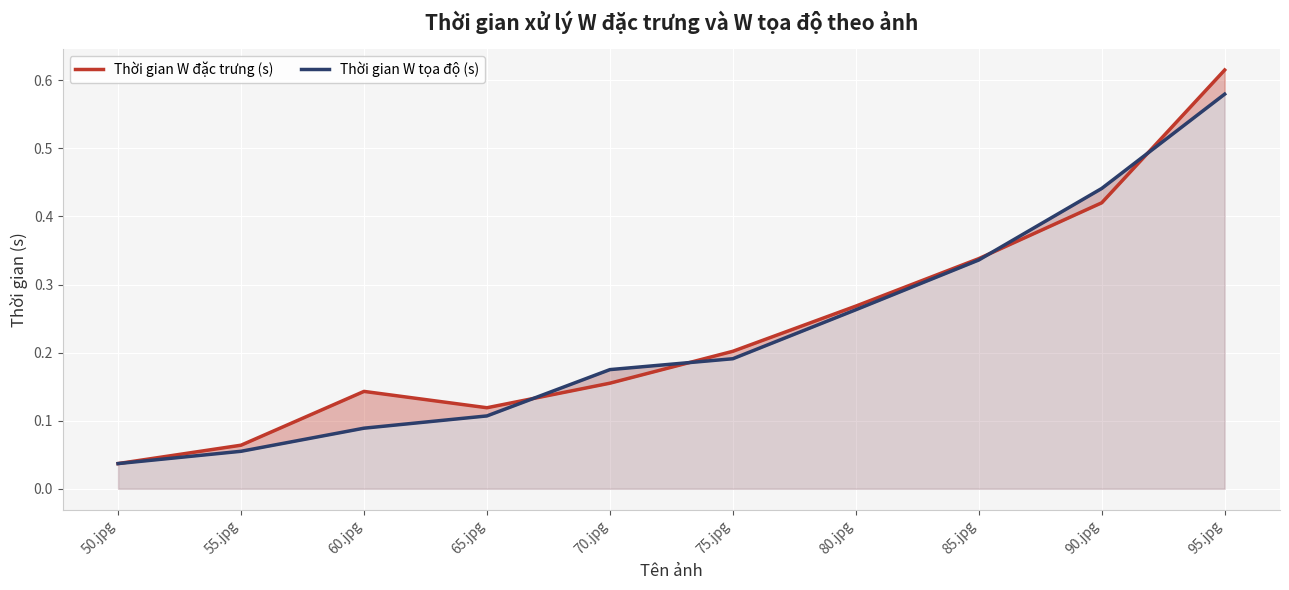

What is the highest value of the Thời gian W đặc trưng (s) series?

0.6